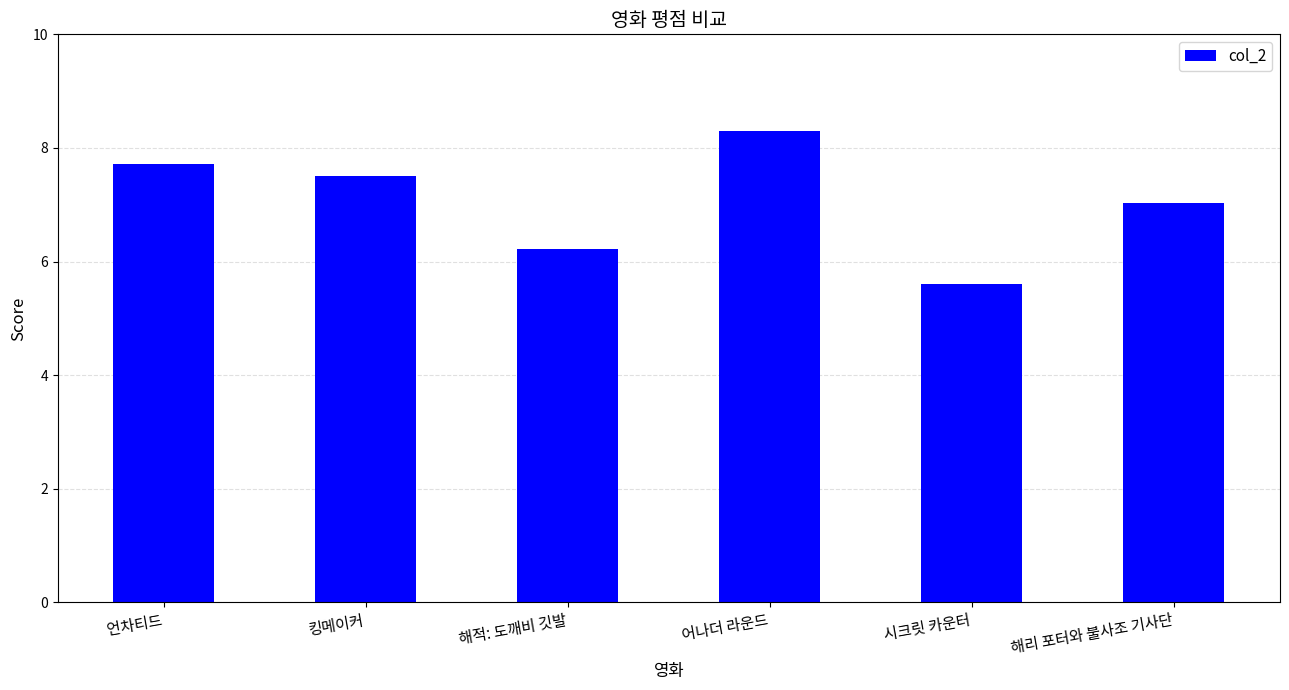

What is the change in value from 언차티드 to 킹메이커?

-0.2